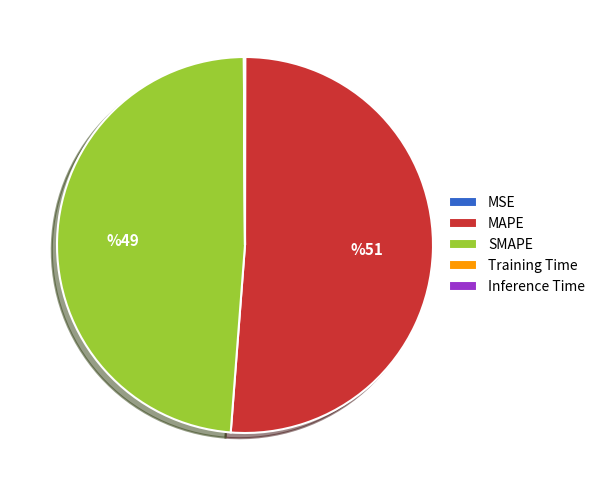

Which slice is the largest?

MAPE